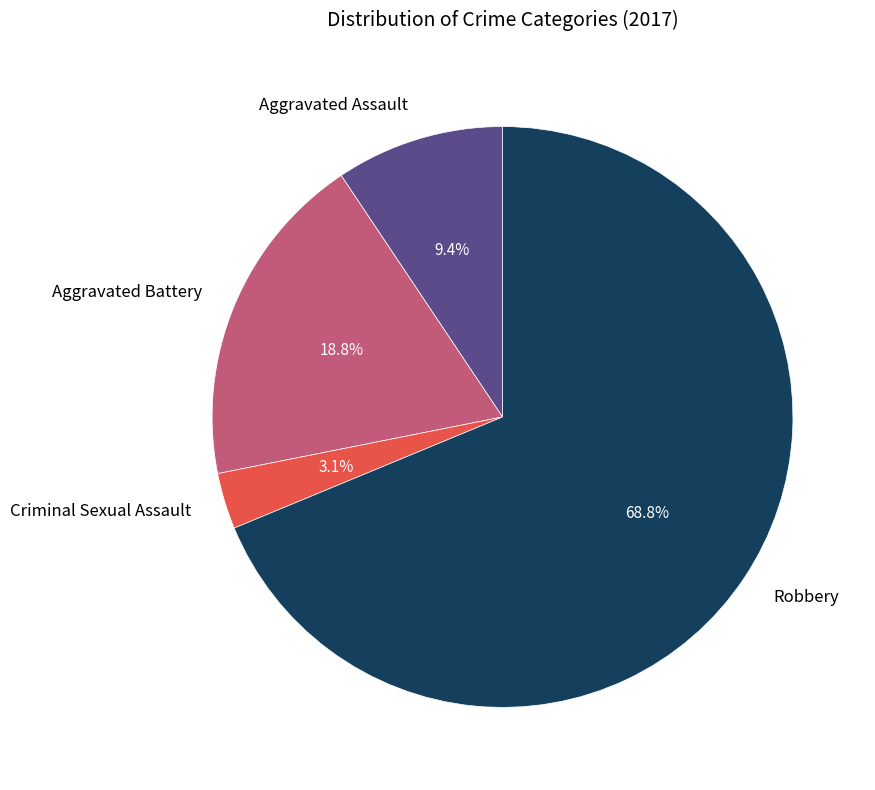

Which slice is the smallest?

Criminal Sexual Assault